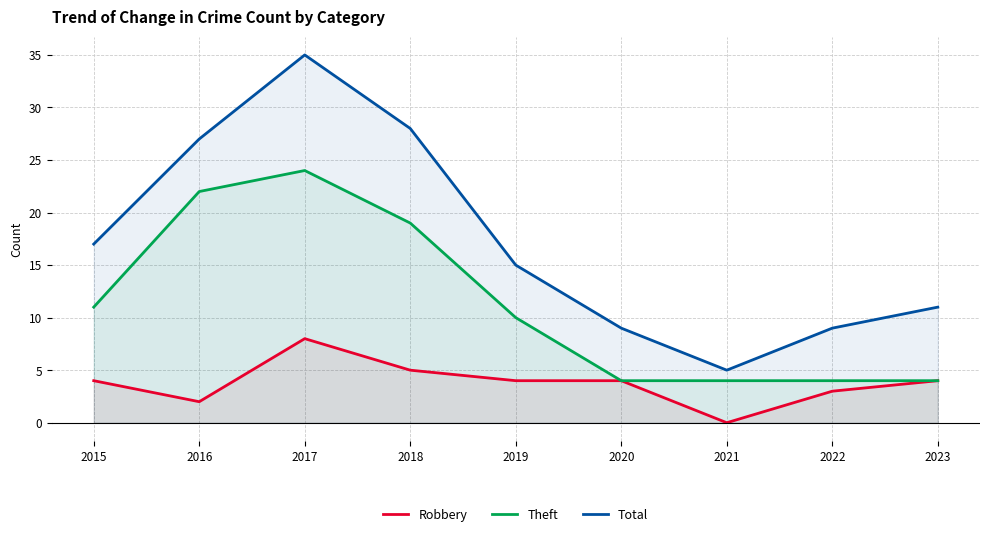

Which series has the widest spread of values?

Total